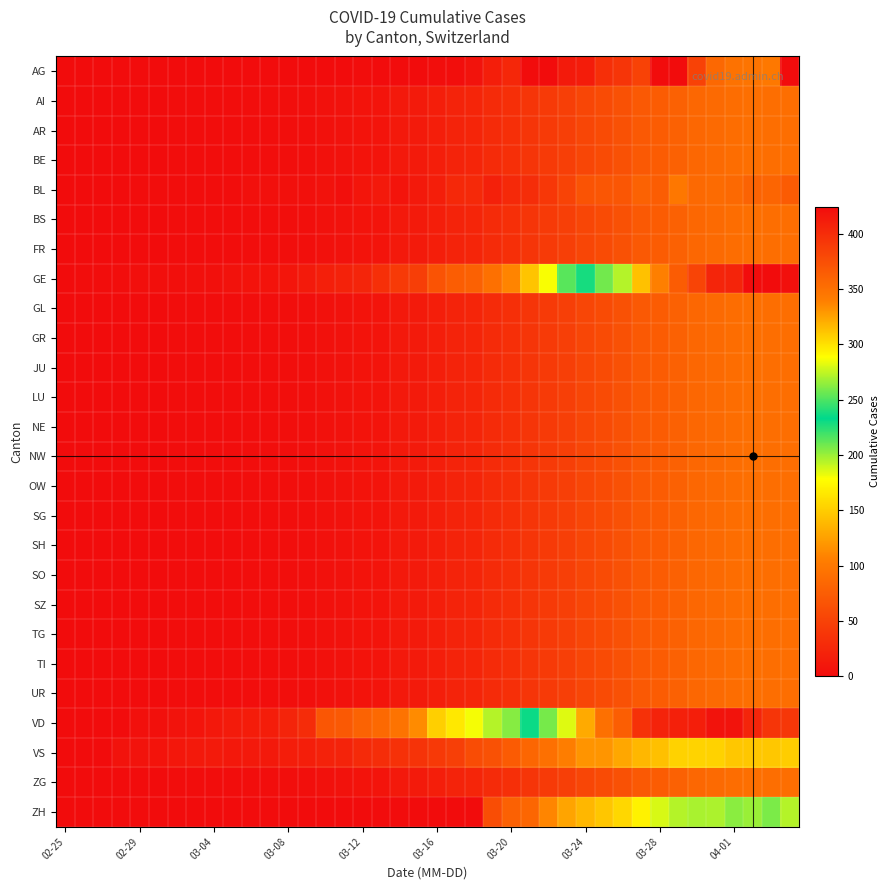

Which label corresponds to the smallest value in the chart?

02-25